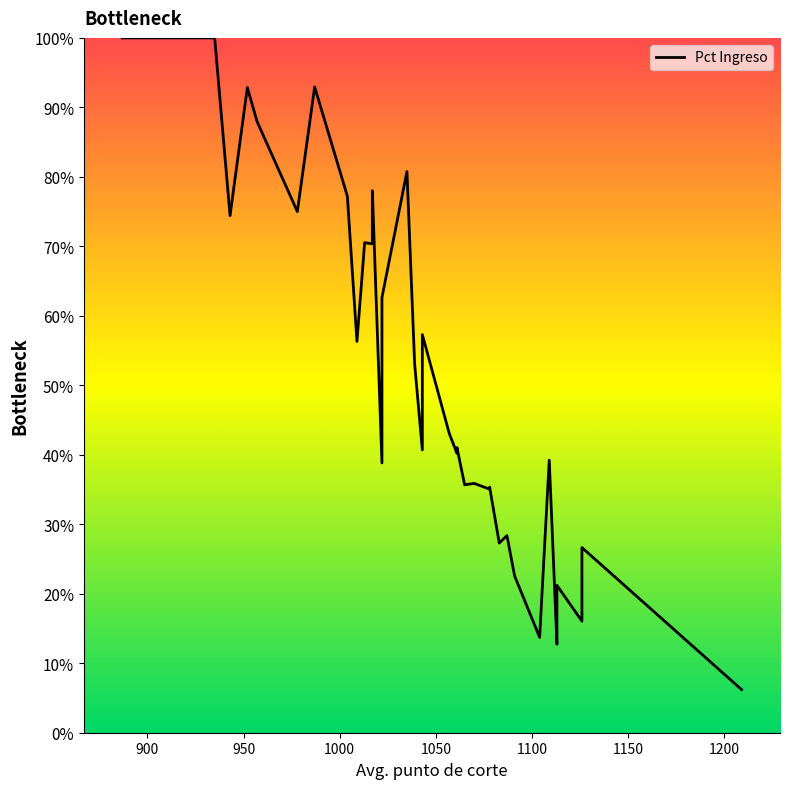

What is the value of the 36th point from the left?

0.1